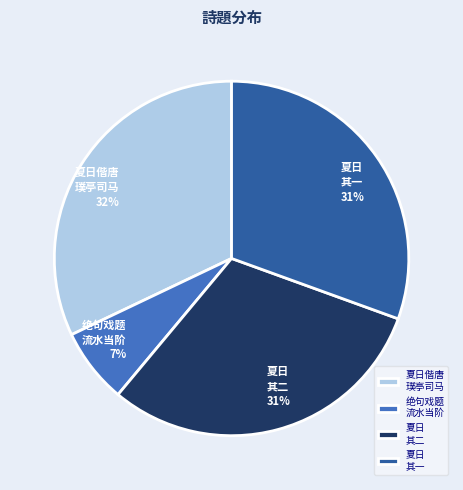

Is it true that 绝句戏题 流水当阶 is 7% of the pie?

True